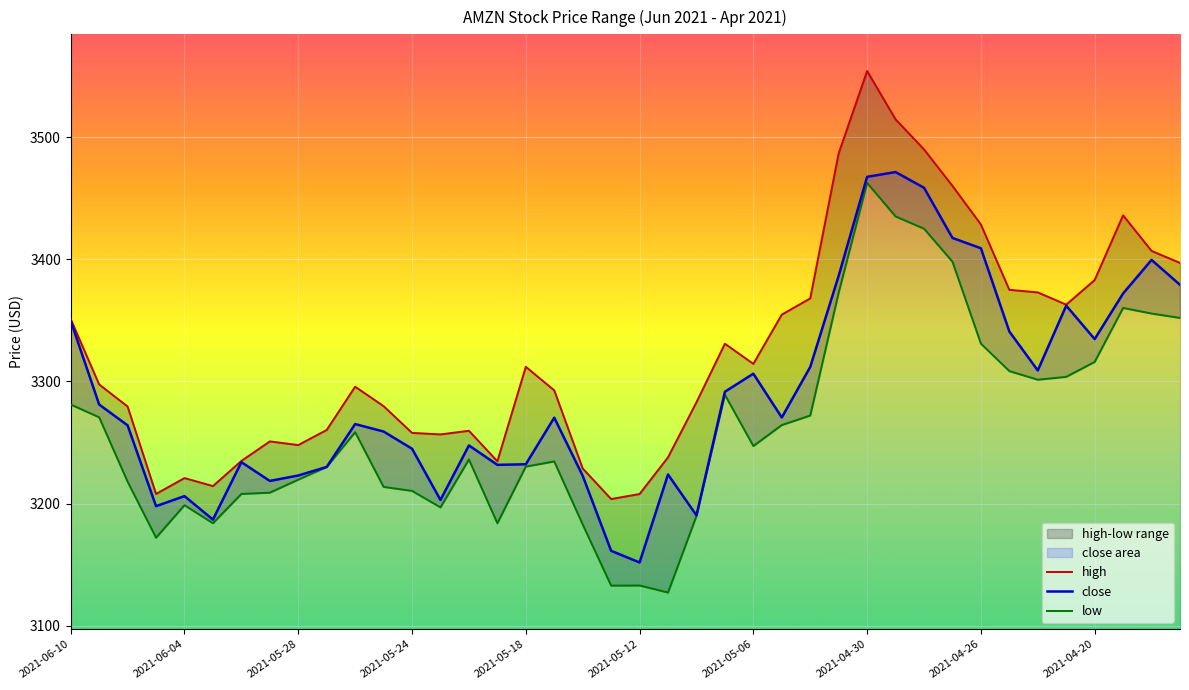

Is it true that close equals 3245.0 at 2021-05-24?

True